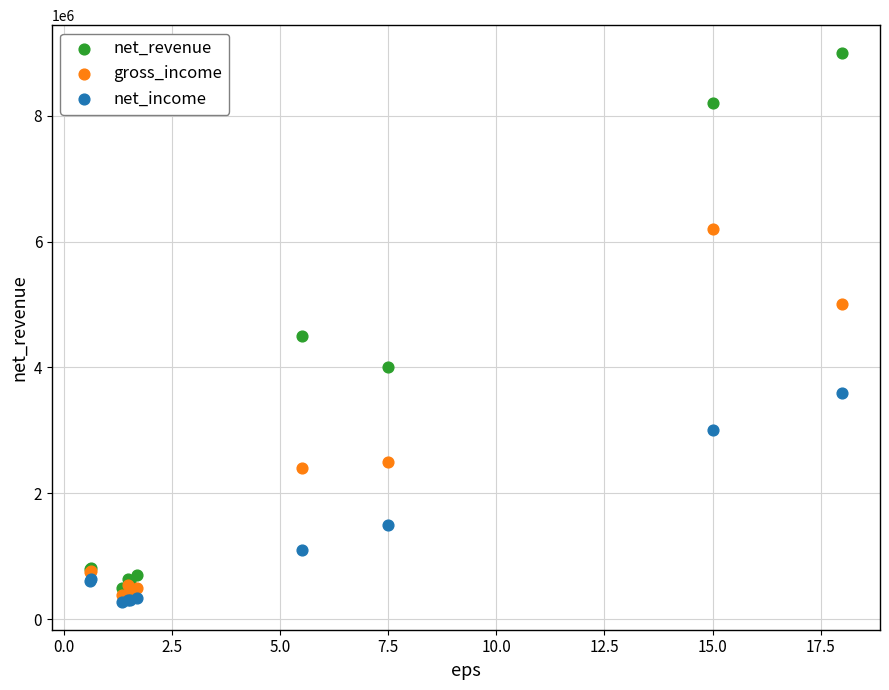

Across all series, what Y value is closest to 4635000?

4500000